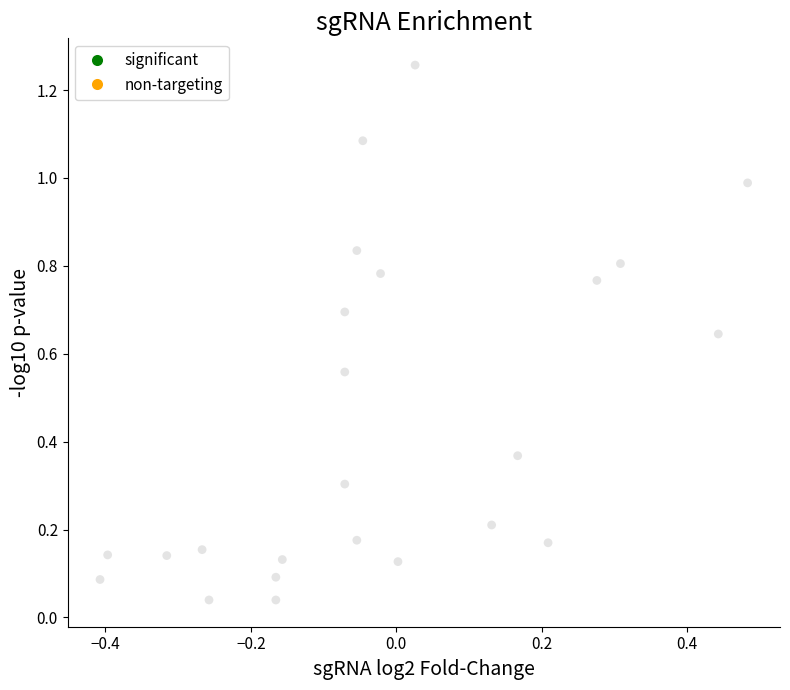

What is the range of Y values (max minus min)?

1.2